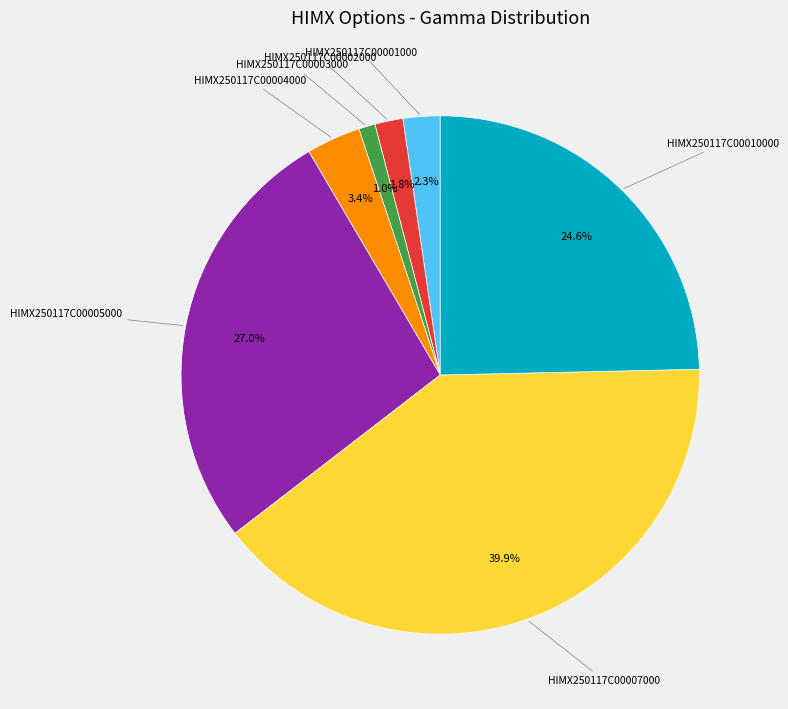

Is there a majority slice in this chart?

No